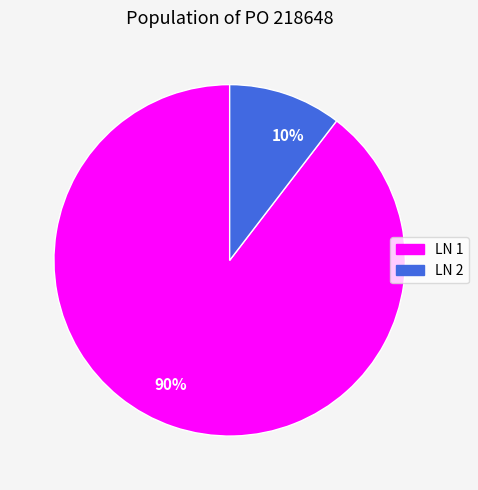

Combined, do LN 2 and LN 1 account for over 50%?

Yes